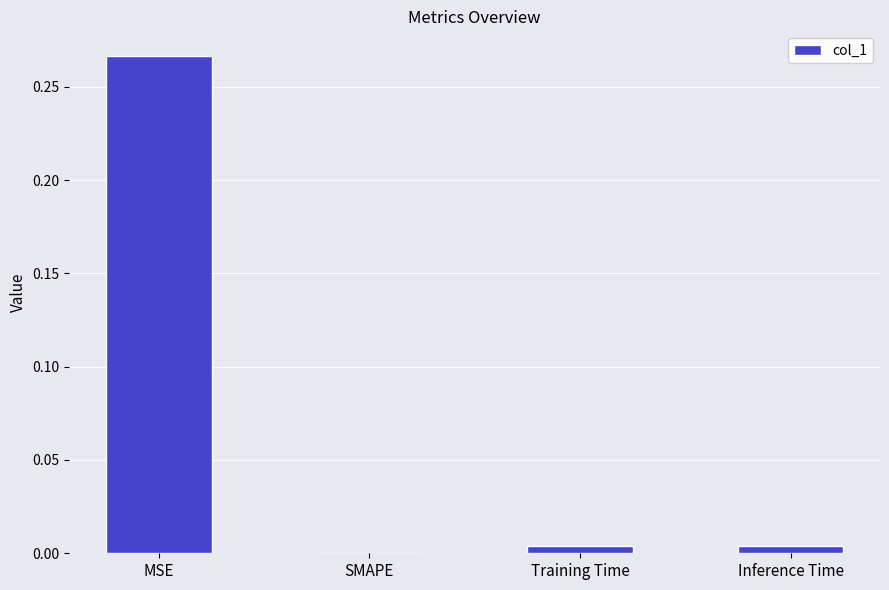

The value at SMAPE is 0.0. True or false?

True